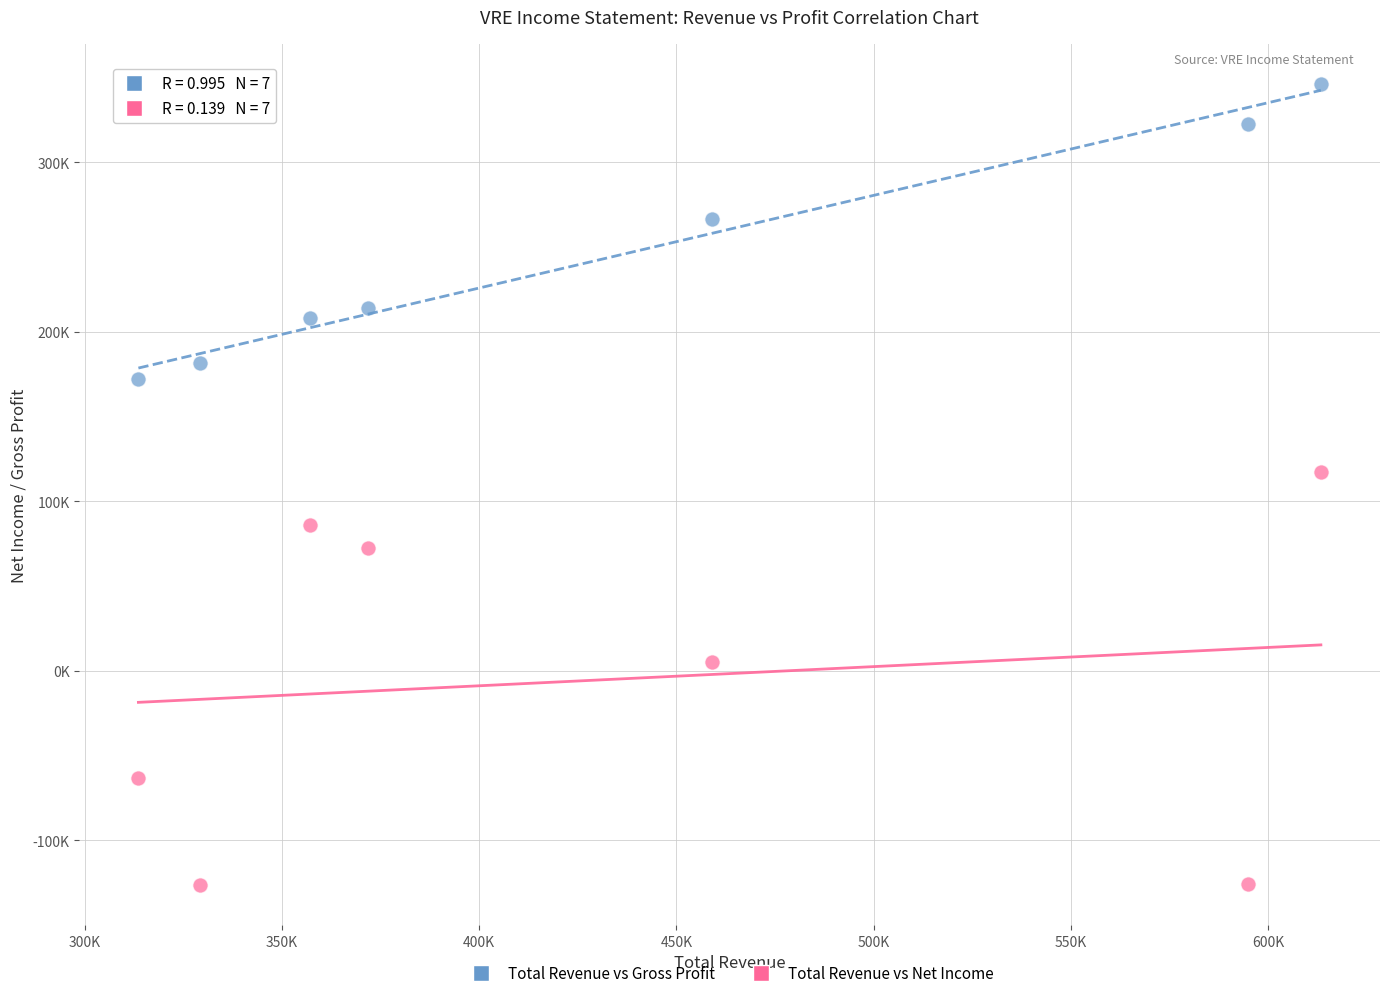

What are all the series names shown in the legend?

Total Revenue vs Gross Profit, Total Revenue vs Net Income